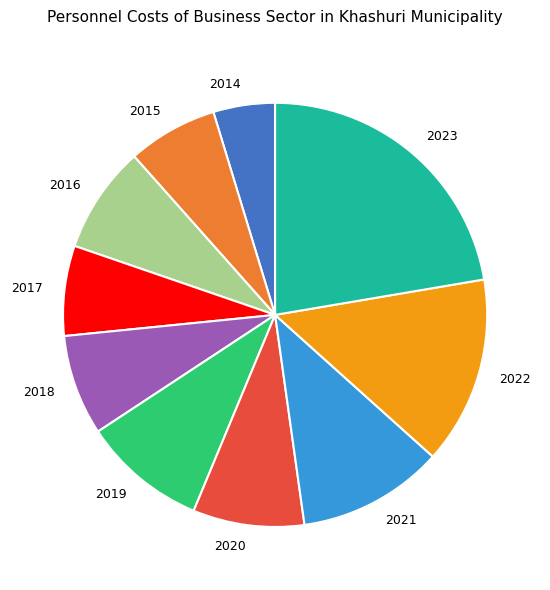

Count the number of slices in the pie.

10